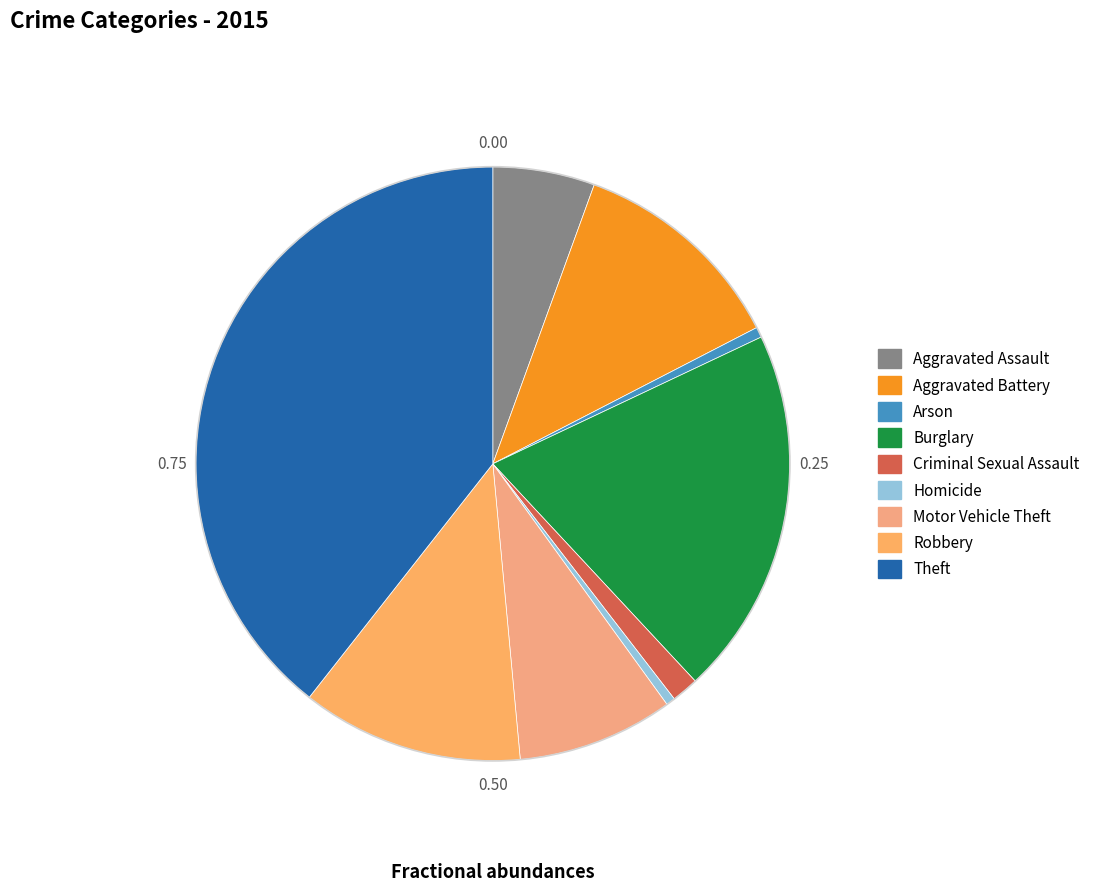

Which category has the smallest portion of the pie?

Homicide